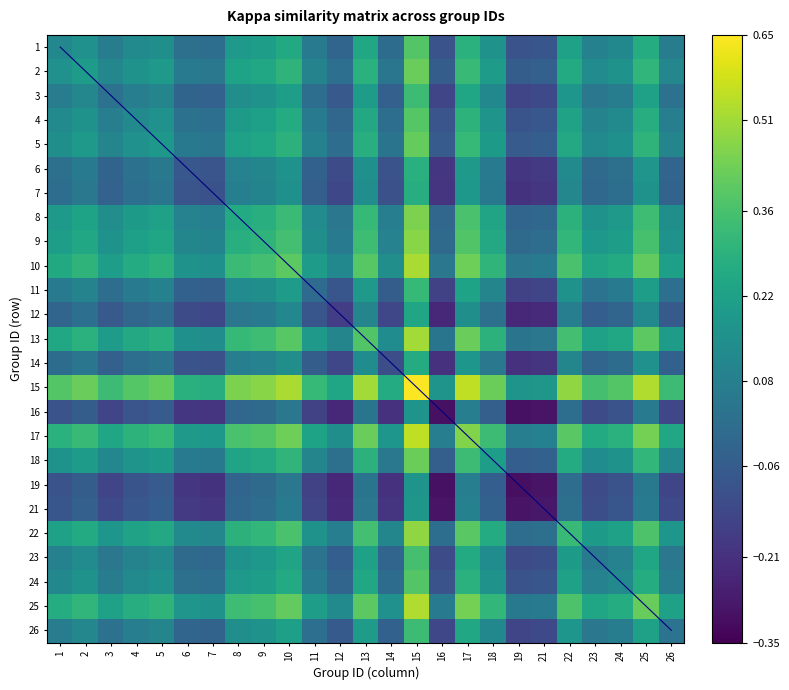

List the labels in order of 19 value, smallest first.

19, 16, 21, 12, 14, 7, 6, 11, 3, 26, 23, 1, 24, 4, 5, 2, 18, 8, 9, 22, 13, 10, 25, 17, 15